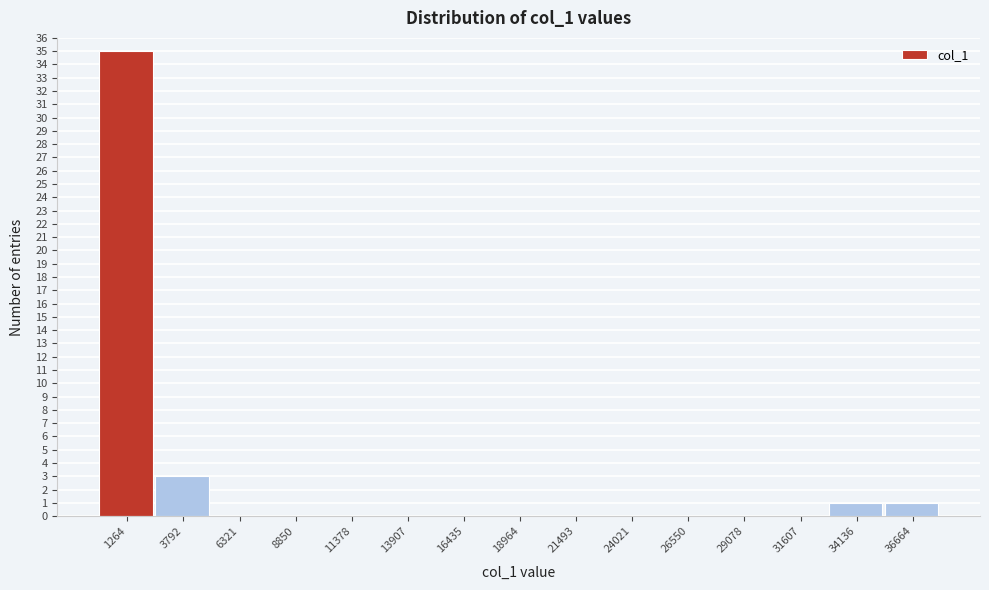

Reading left to right, list every bar in this chart as the range it spans on the x-axis followed by its height. Neither the bar edges nor the heights are printed on the chart, so give them approximately, as read against the axes.

0 to 2500: 35
2500 to 5000: 3
5000 to 7500: 0
7500 to 10000: 0
10000 to 12500: 0
12500 to 15000: 0
15000 to 17500: 0
17500 to 20000: 0
20000 to 23000: 0
23000 to 25500: 0
25500 to 28000: 0
28000 to 30500: 0
30500 to 33000: 0
33000 to 35500: 1
35500 to 38000: 1